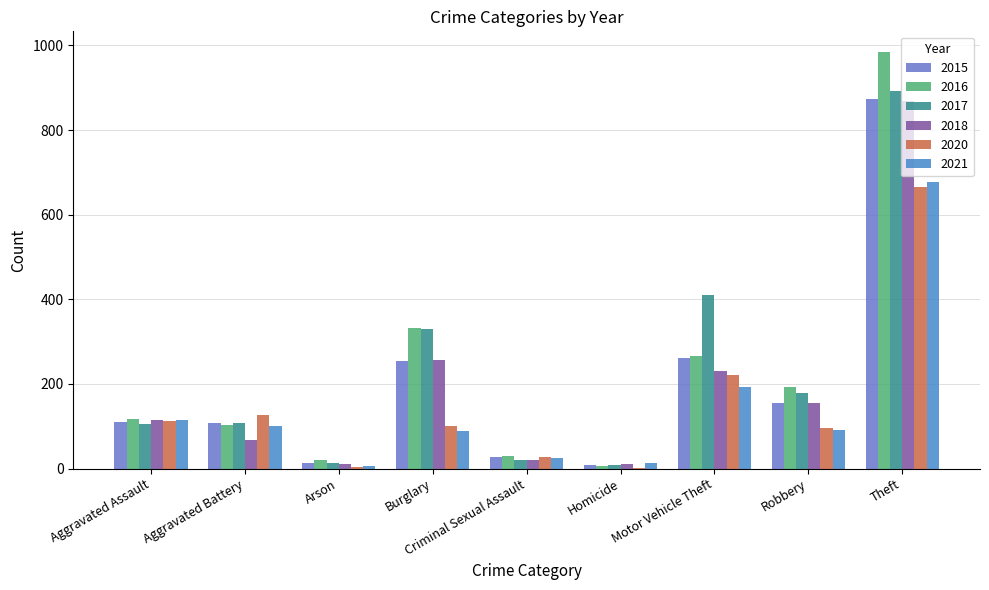

What is the sum of all 2018 values?

1736